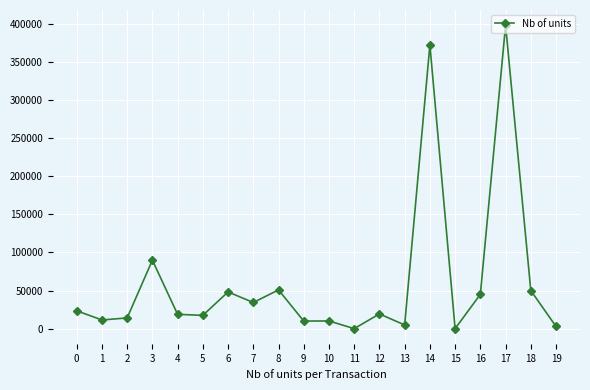

What is the value of the 10th point from the left?

10000